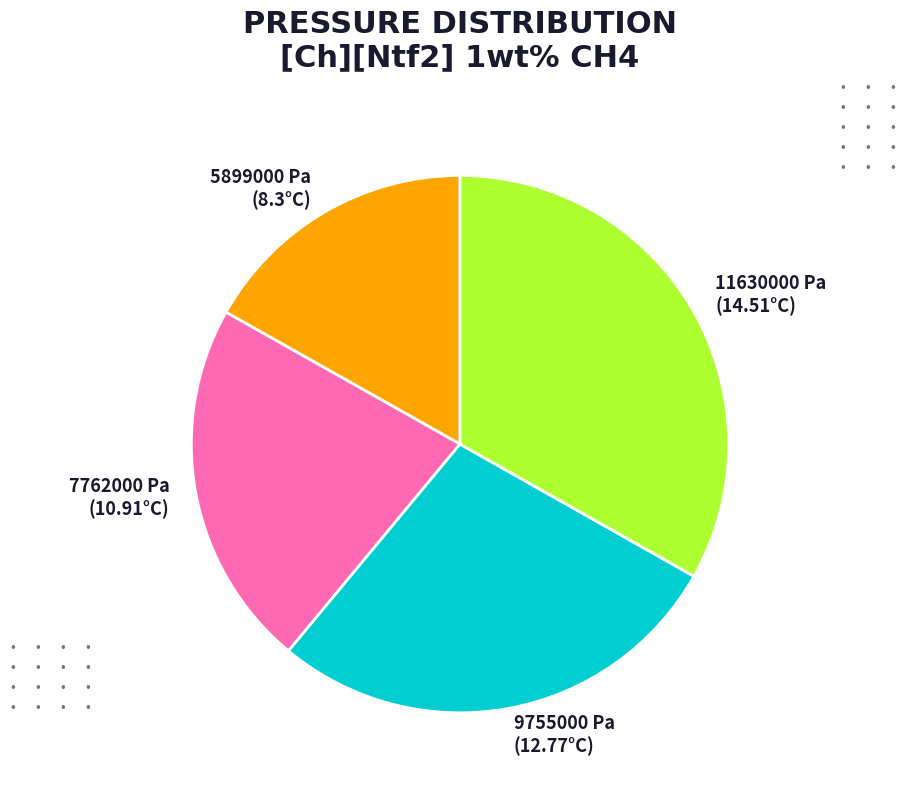

Does 7762000 Pa (10.91°C) account for over 50% of the chart?

No